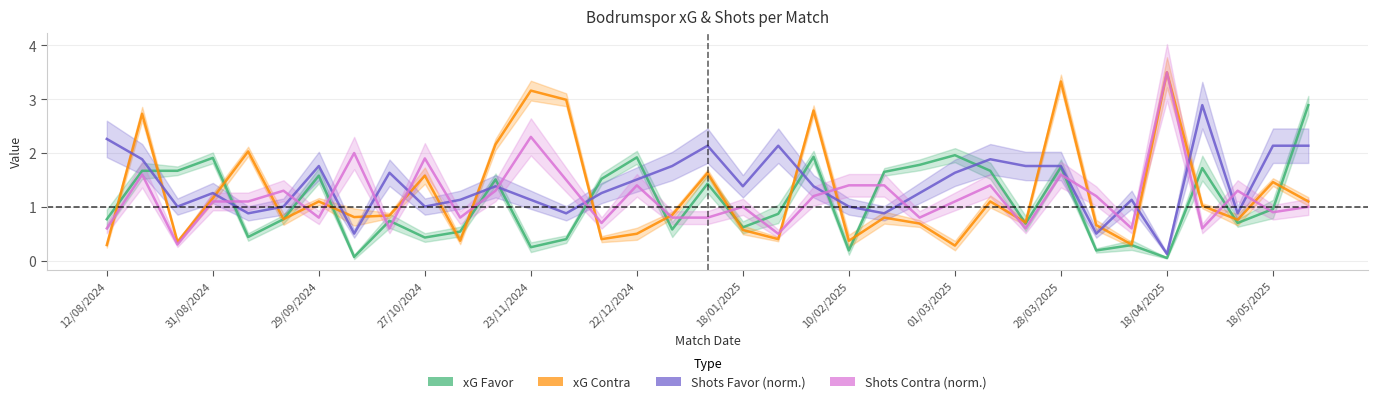

At which label is xG Contra closest to 1?

31